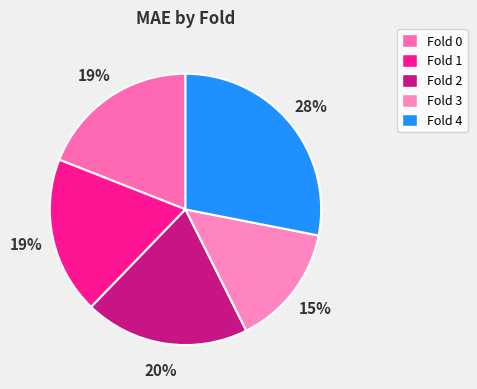

Between Fold 3 and Fold 0, which is larger?

Fold 0